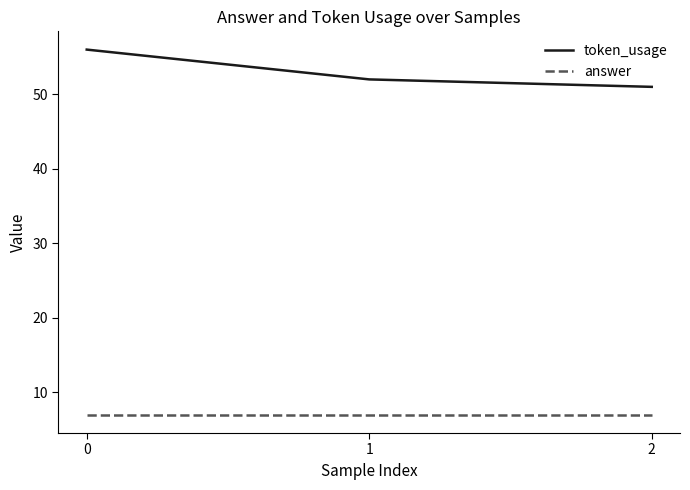

Rank the series at 0 from highest to lowest value.

token_usage, answer